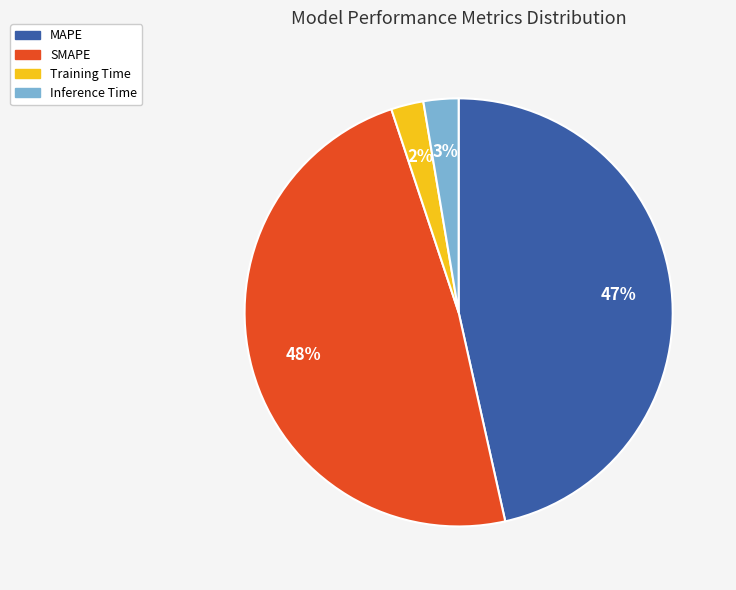

Does MAPE account for over 50% of the chart?

No